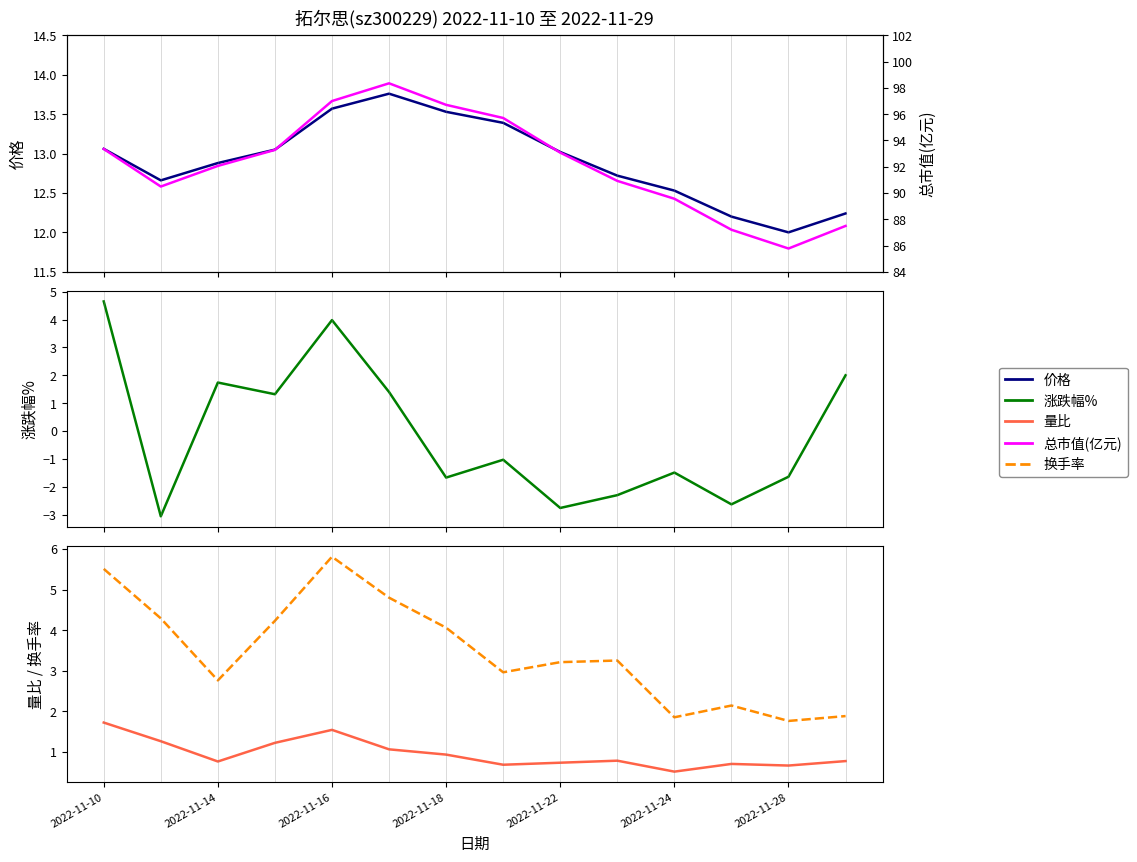

How many data points in 总市值(亿元) are less than 93?

7